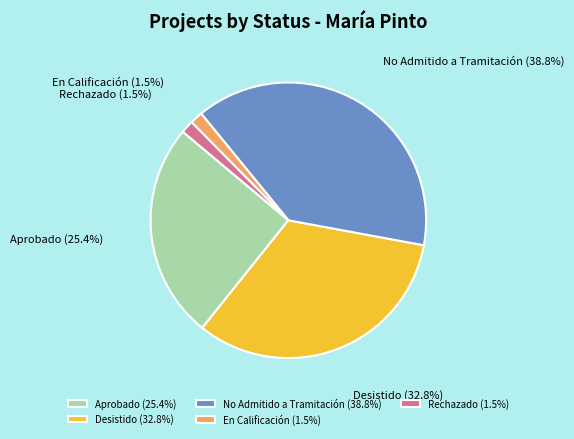

How many slices are in this pie chart?

5